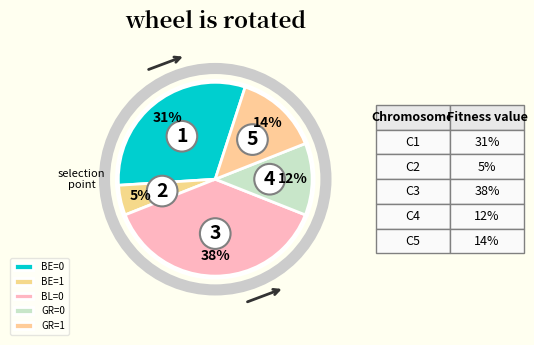

What percentage is the BE=1 slice, to the nearest percent?

5%